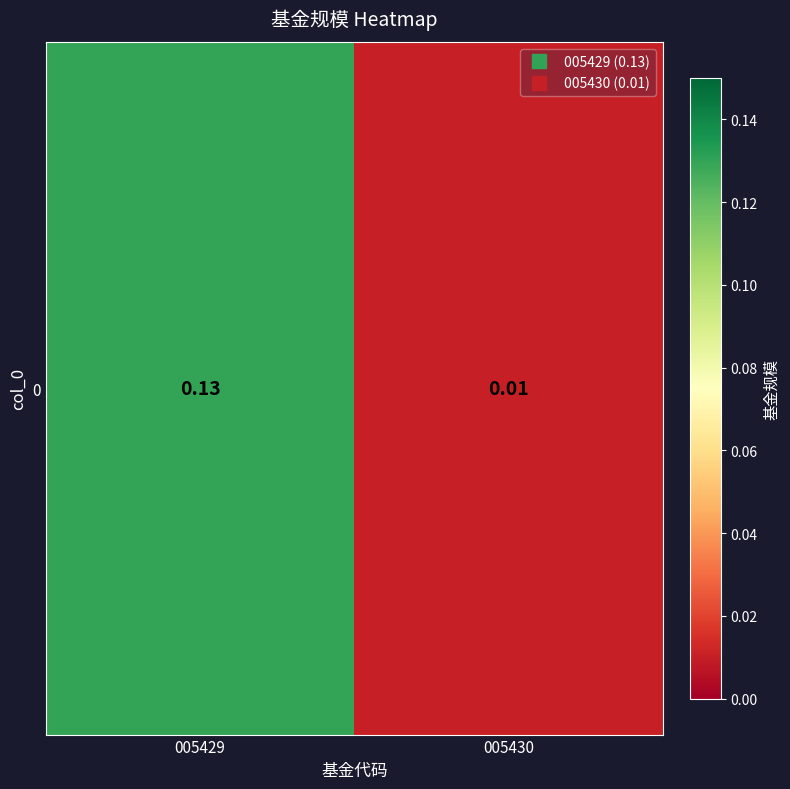

Which has a higher value, 005430 or 005429?

005429